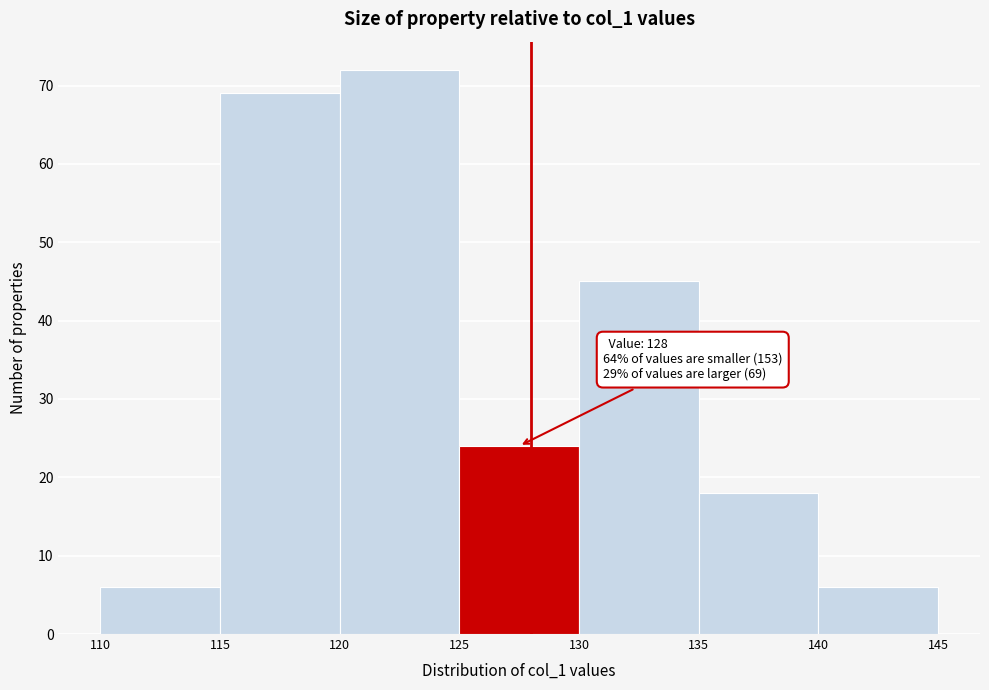

Over which range of the x-axis is the bar tallest?

120 to 125